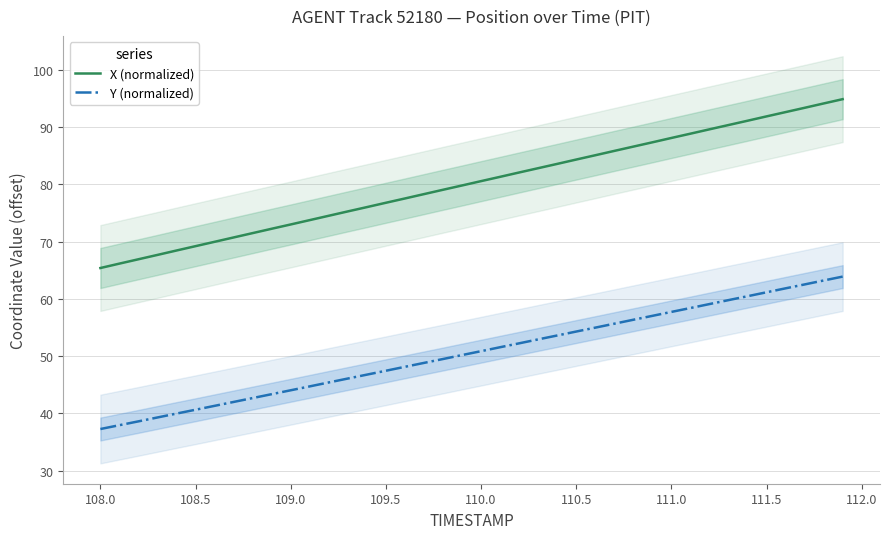

What are all the series names shown in the legend?

X (normalized), Y (normalized)